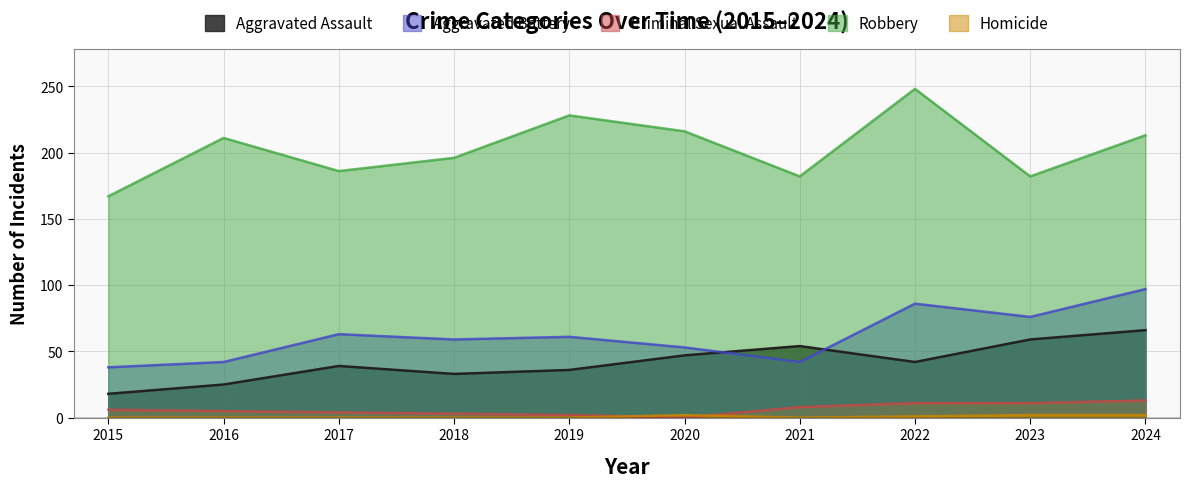

At which category is the sum across all series the highest?

2024